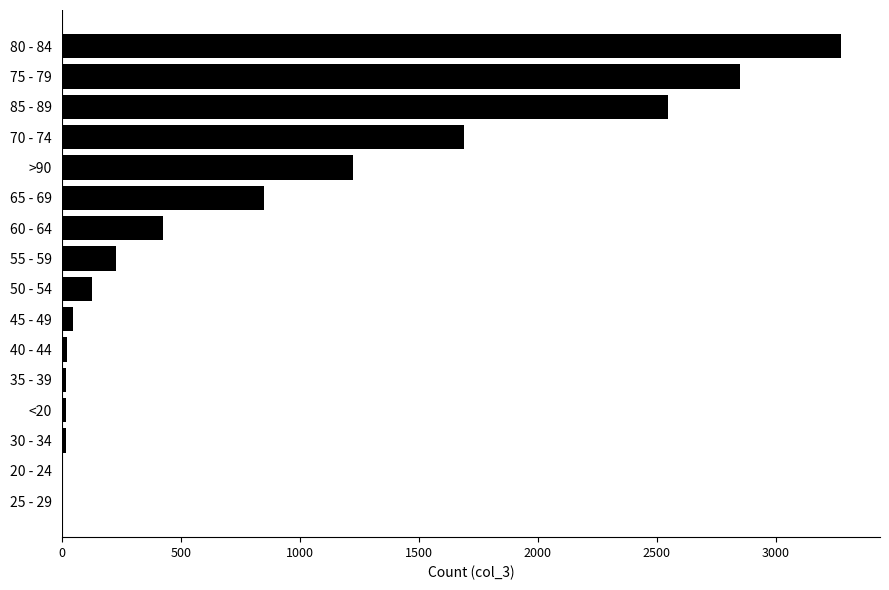

What is the sum of all values?

13343